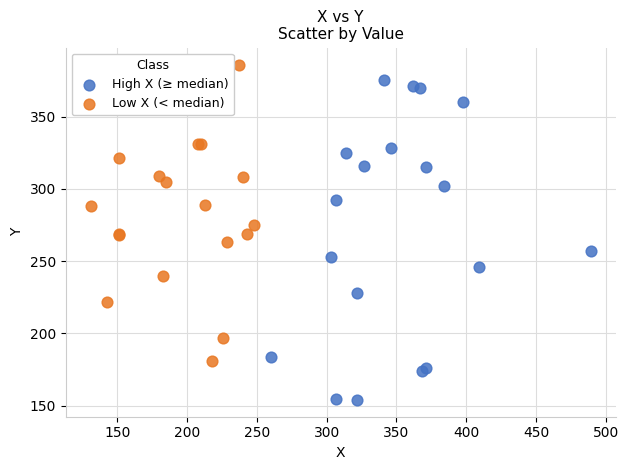

Which series contains the highest Y value?

Low X (< median)